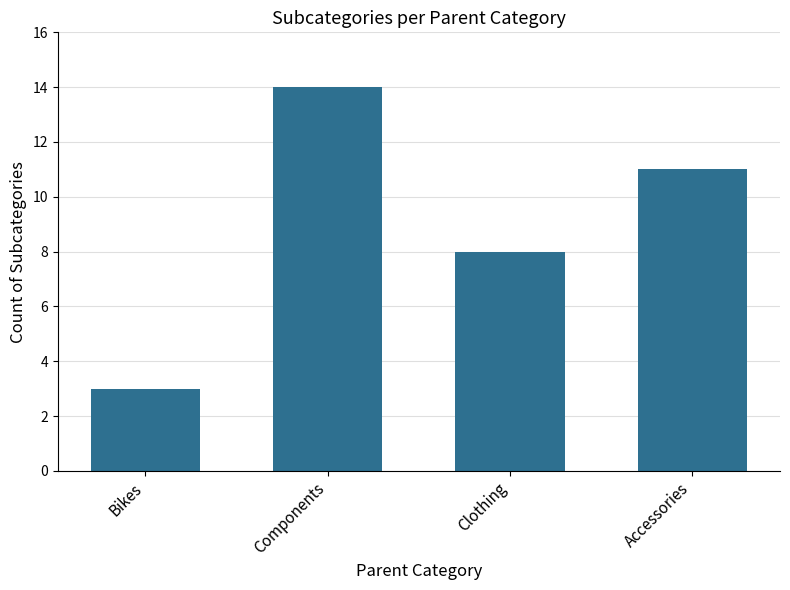

What is the difference between the values at Accessories and Bikes?

8